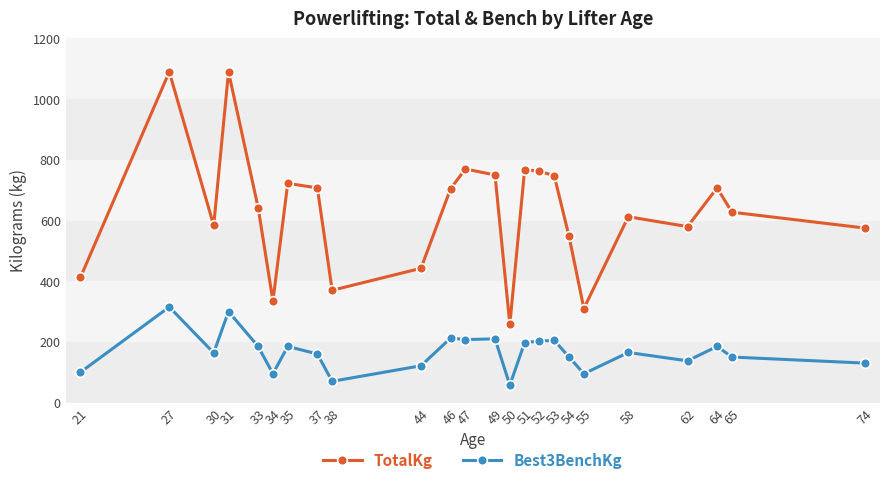

How many values in the TotalKg series are below 642?

12